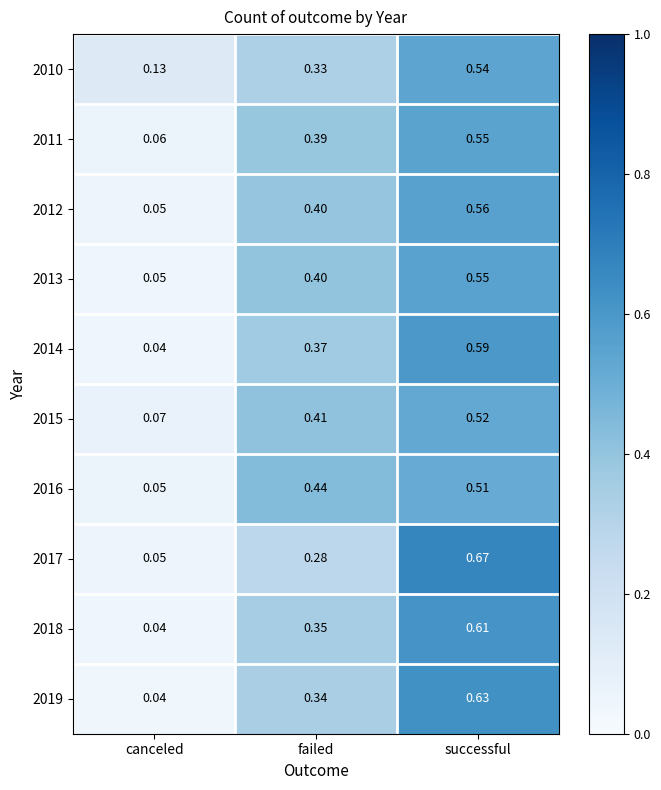

At which category does the chart reach its peak across all series?

successful